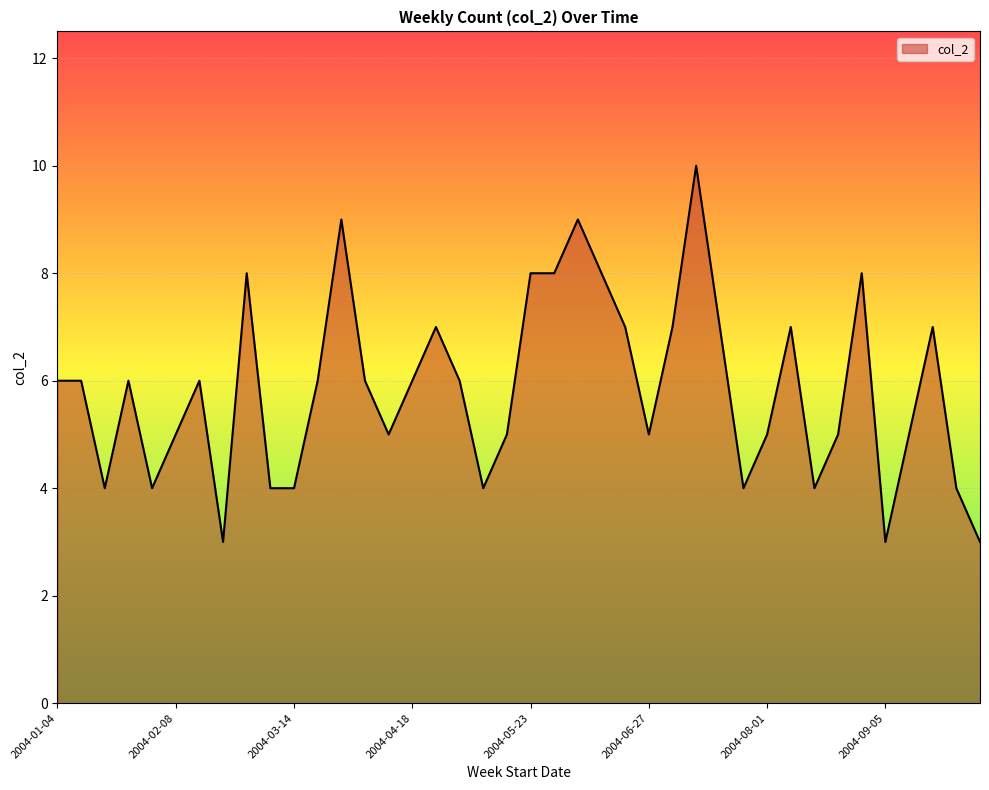

What is the difference between the maximum and minimum values?

7